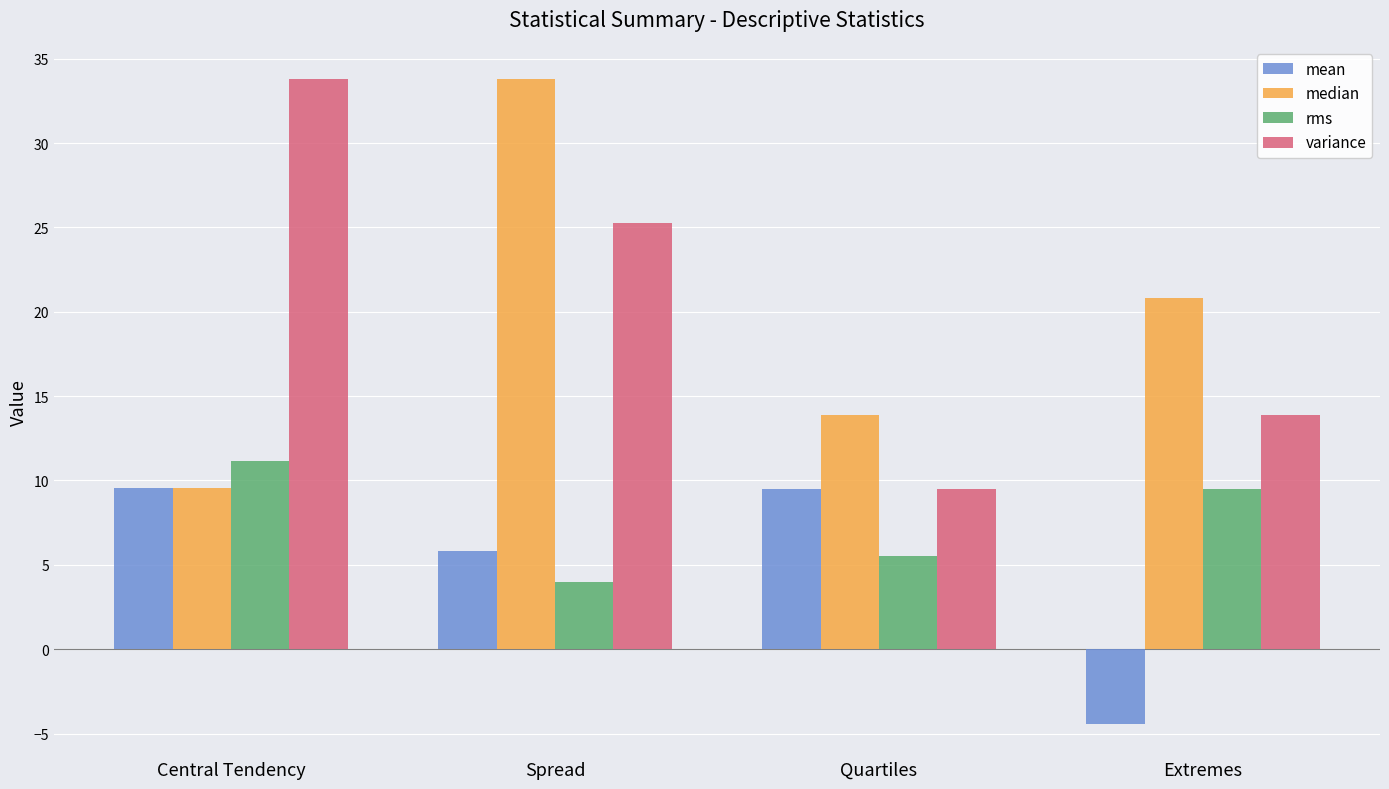

Does the chart contain any negative values?

Yes